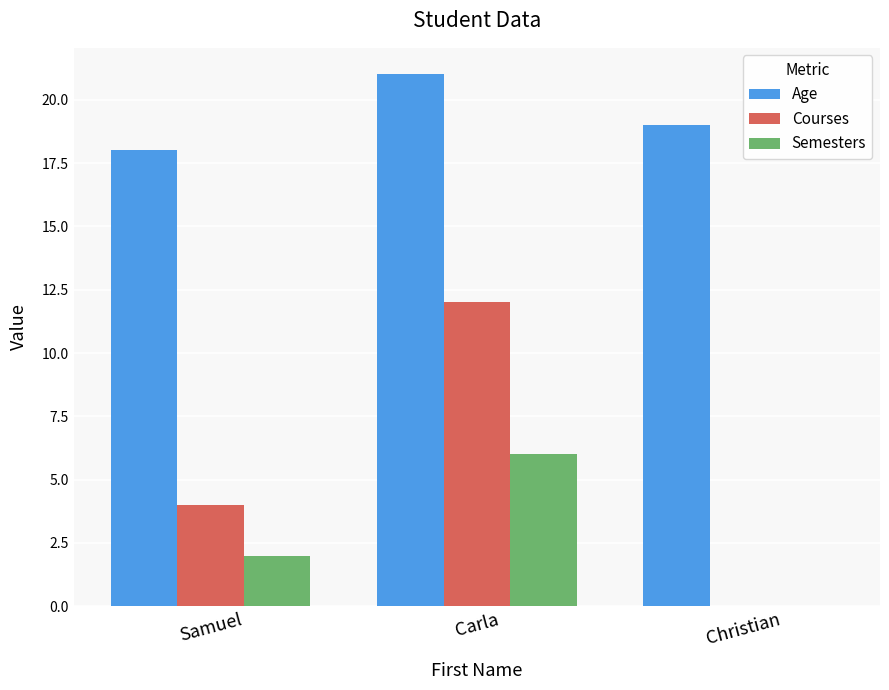

The value of Age at Samuel is 11. True or false?

False